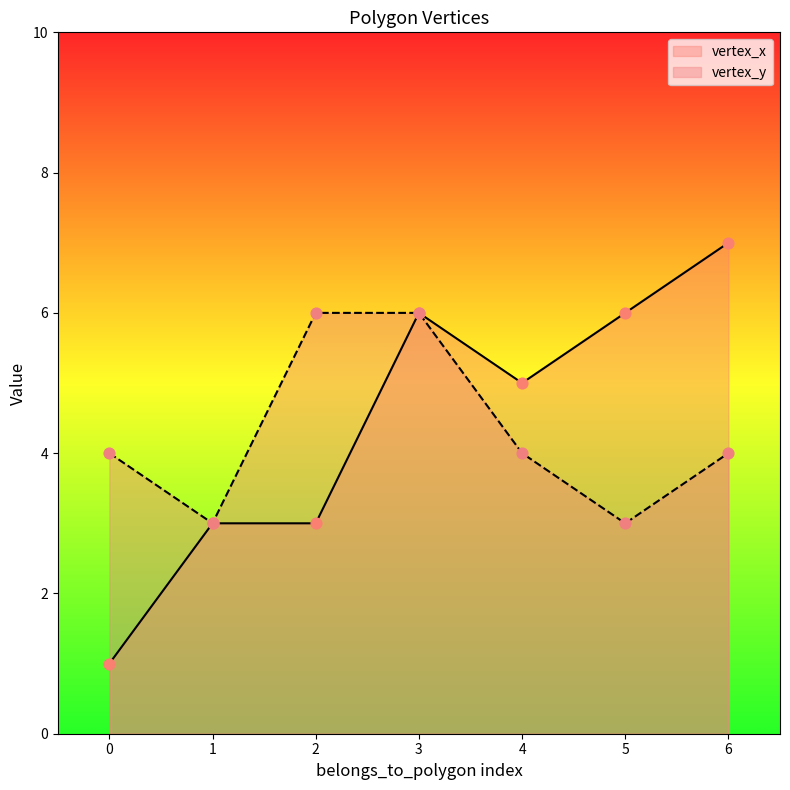

What is the total value across all series at 6?

11